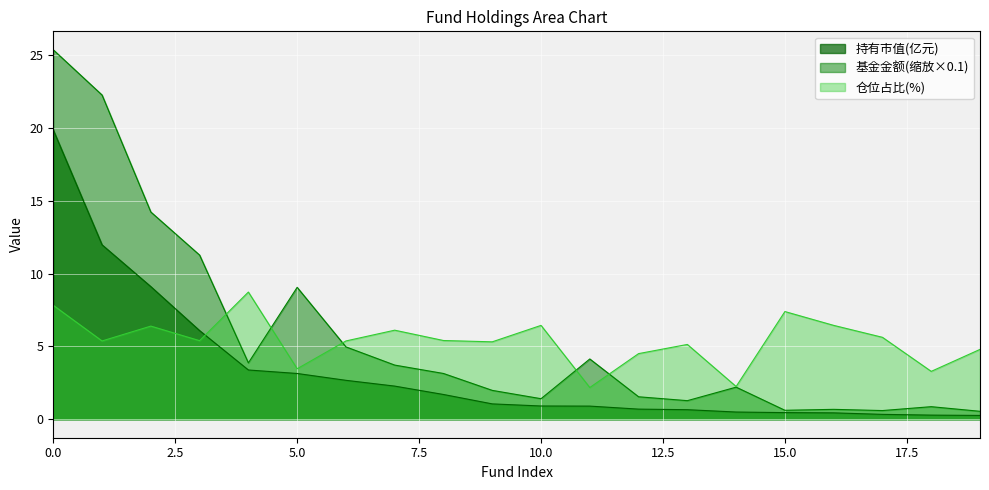

Where do 持有市值(亿元) and 仓位占比 first cross each other?

3 and 4